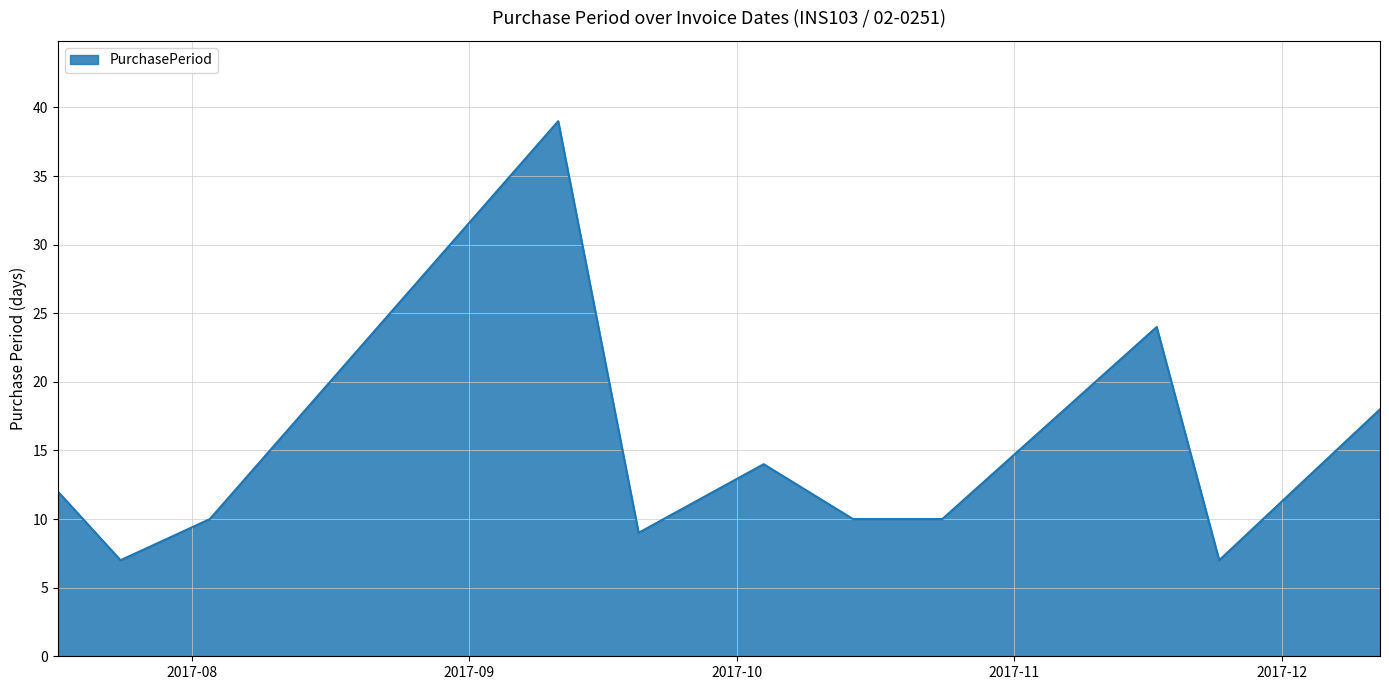

What is the difference between the maximum and minimum values?

32